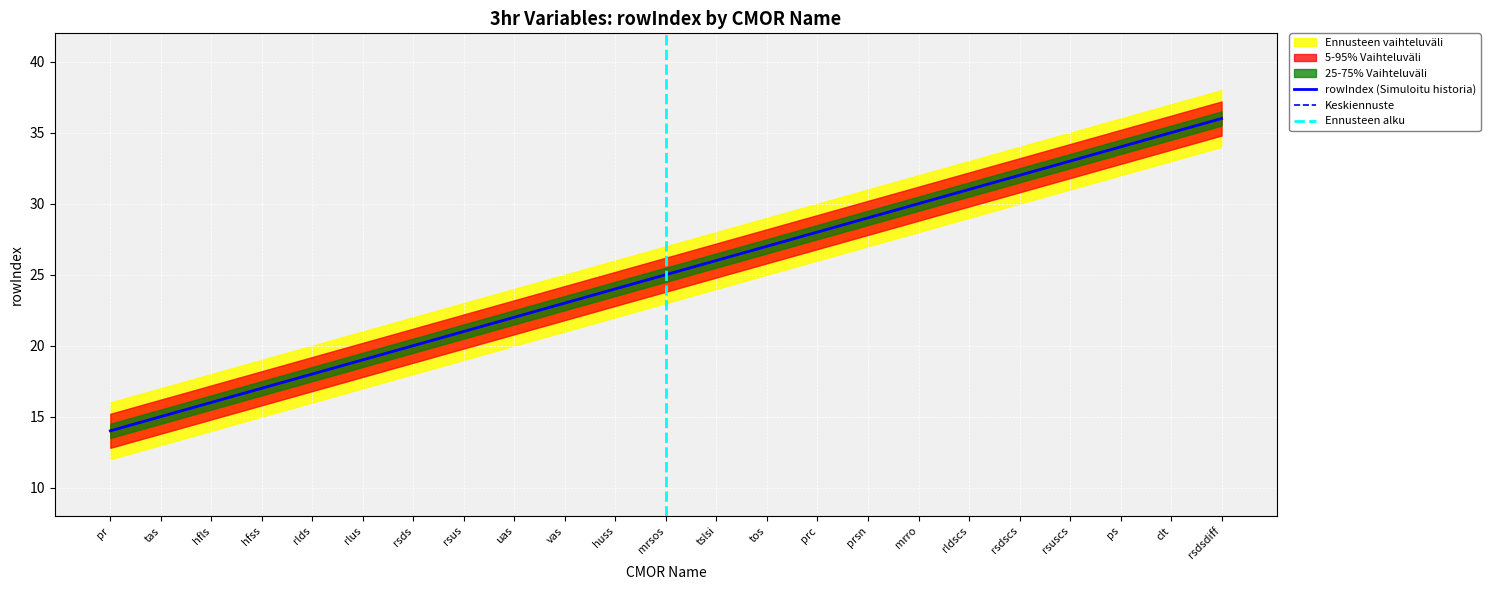

At which label does rowIndex reach its peak?

rsdsdiff